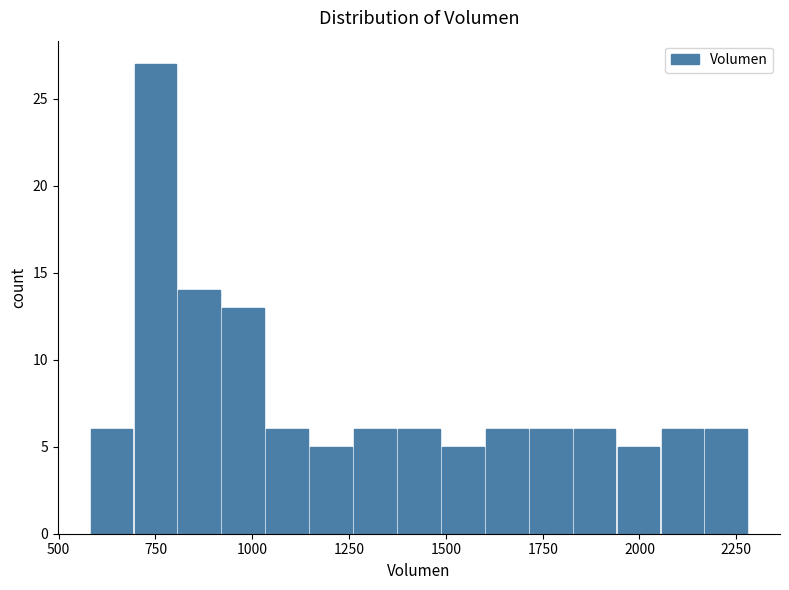

Around what value on the x-axis is the tallest bar? Give the approximate position of its centre, as read against the axis.

750